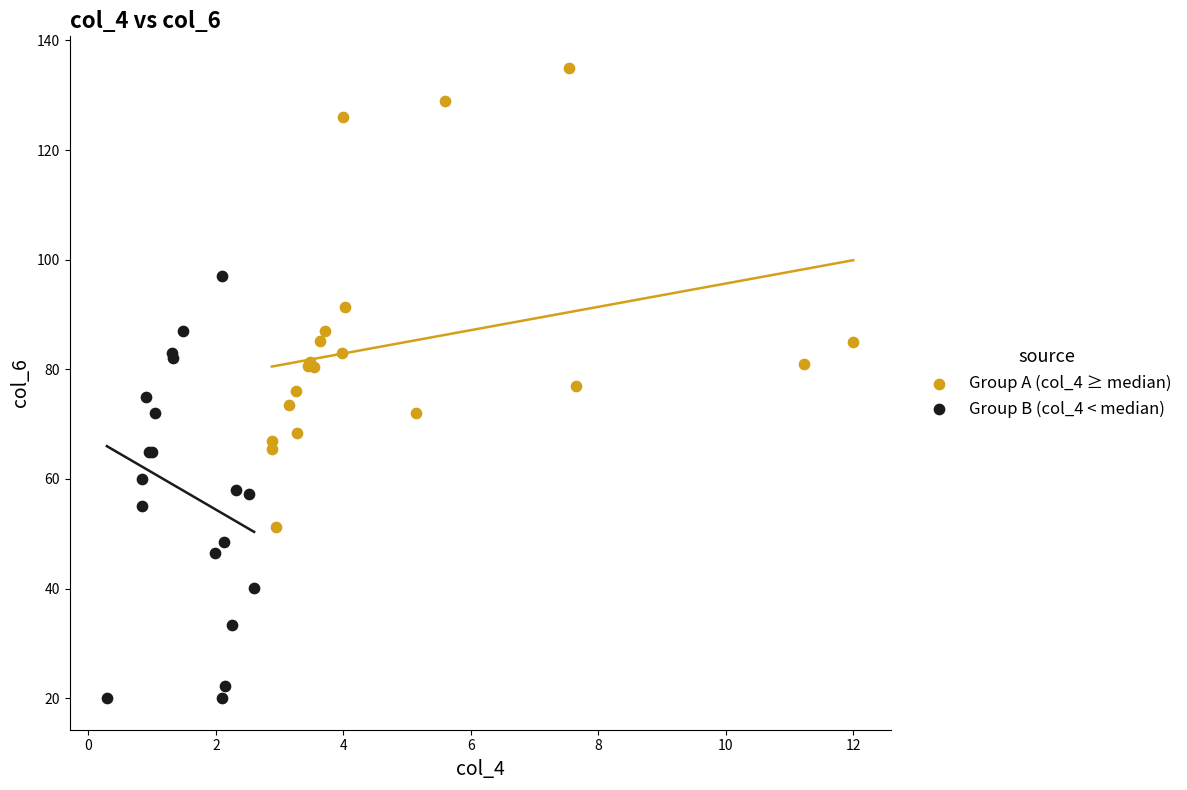

Which series contains the highest Y value?

Group A (col_4 ≥ median)